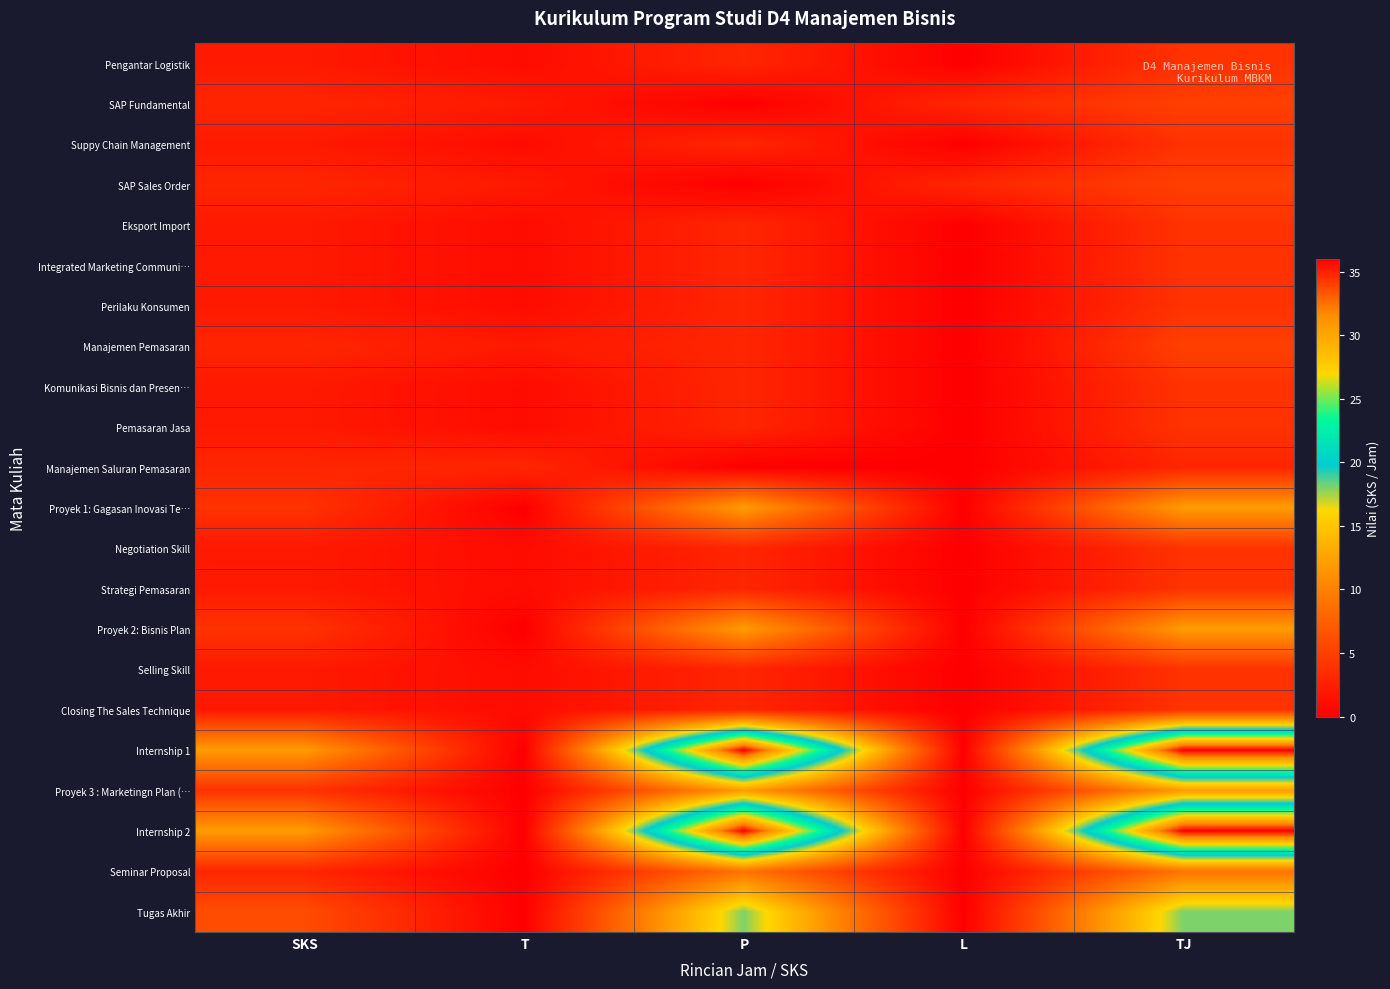

How many categories are shown in the chart?

5